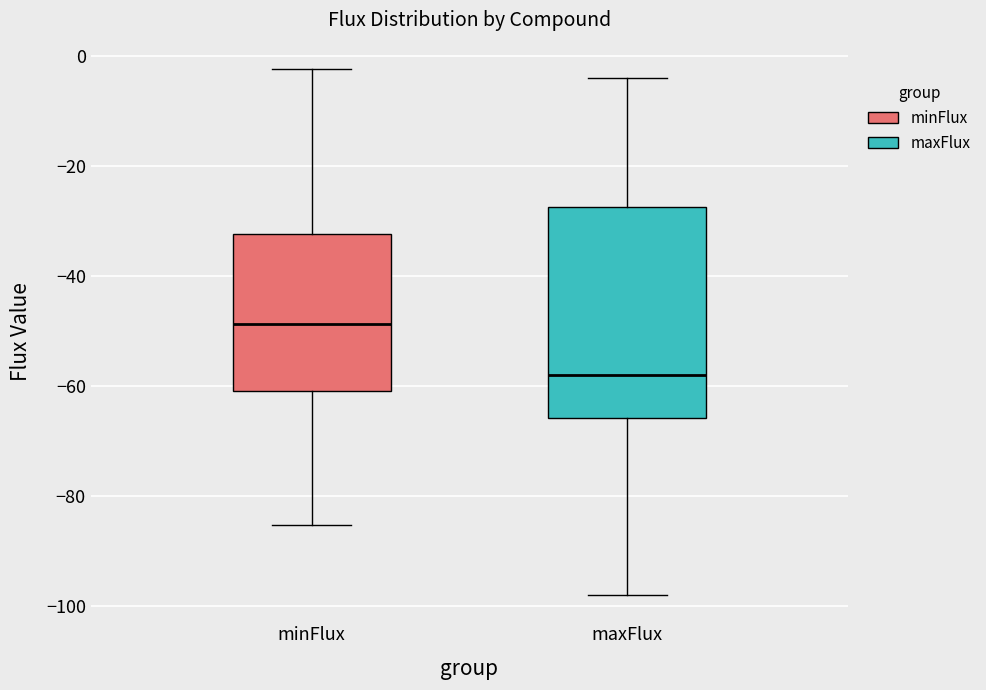

Reading left to right, read every box against the y-axis: the position of its median line, the range the box covers, and the ends of its whiskers. The values are not printed on the chart, so give them approximately, as read against the axis.

minFlux: median -48, box -60 to -32, whiskers -86 to -2
maxFlux: median -58, box -66 to -28, whiskers -98 to -4